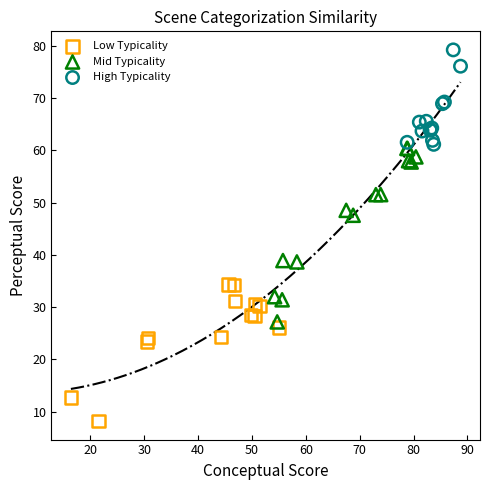

Which series has the widest spread of Y values?

Mid Typicality